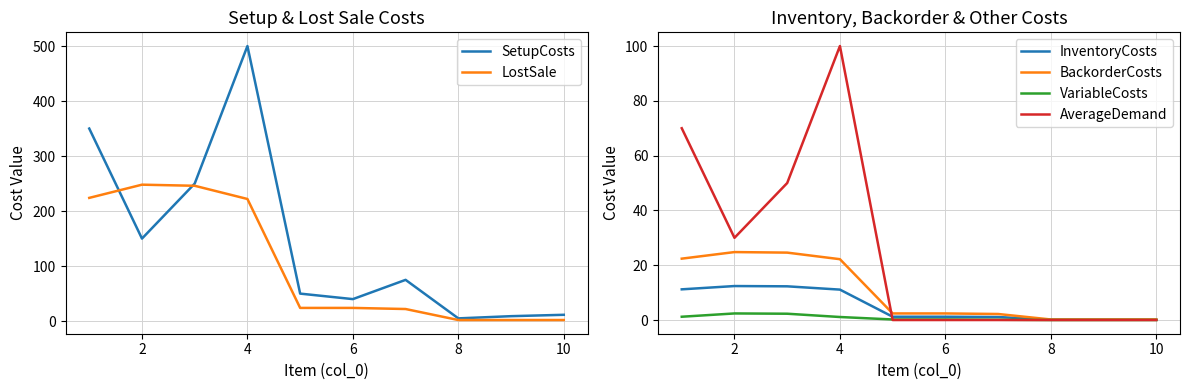

Is the value of InventoryCosts at 2 greater than the value of VariableCosts at 10?

Yes